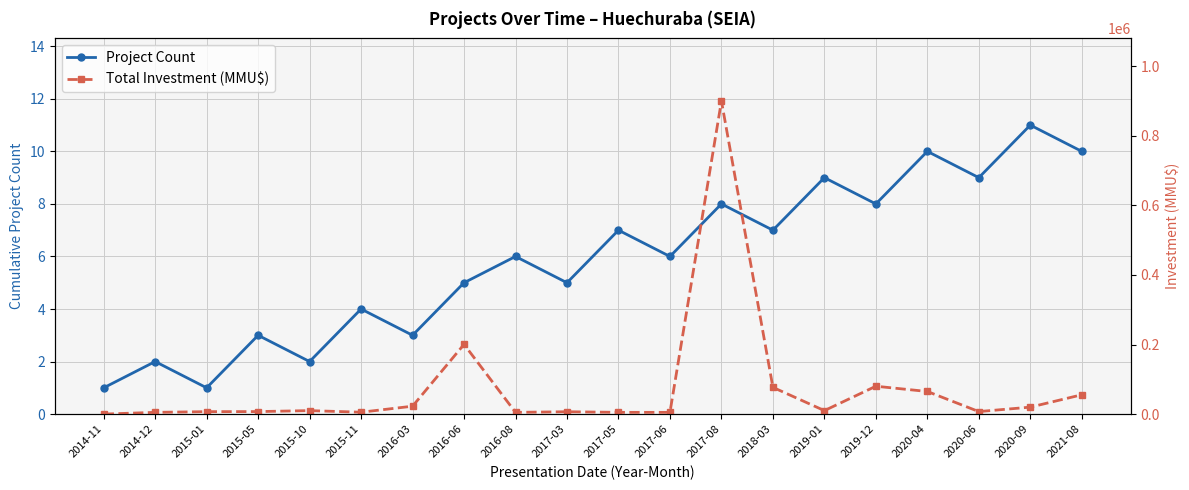

Between 2015-10 and 2017-05, which series saw the biggest shift?

Total Investment (MMU$)